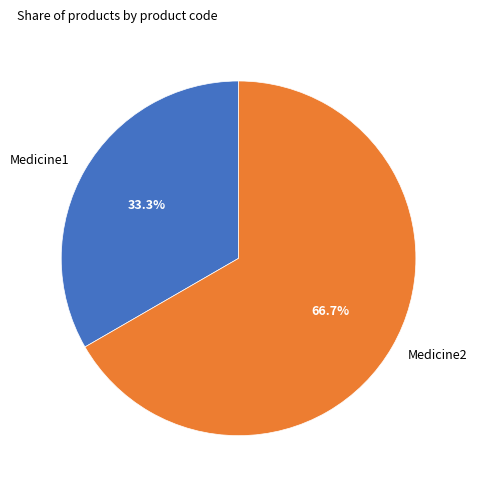

Which category has the smallest portion of the pie?

Medicine1